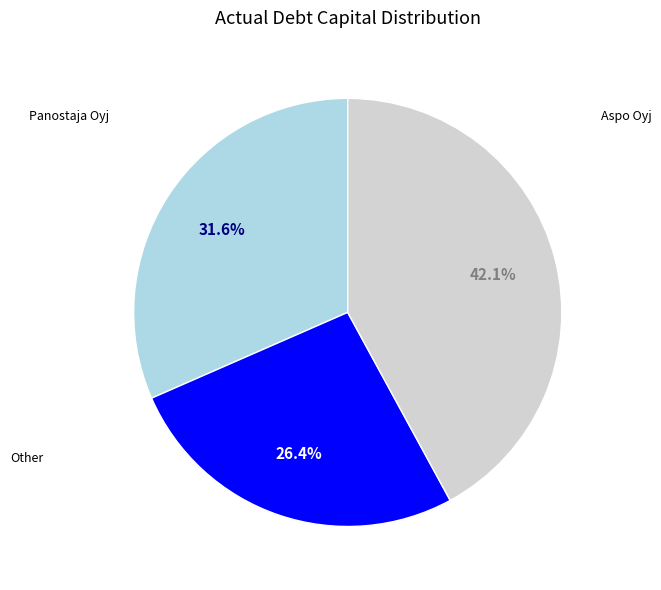

Is there a majority slice in this chart?

No